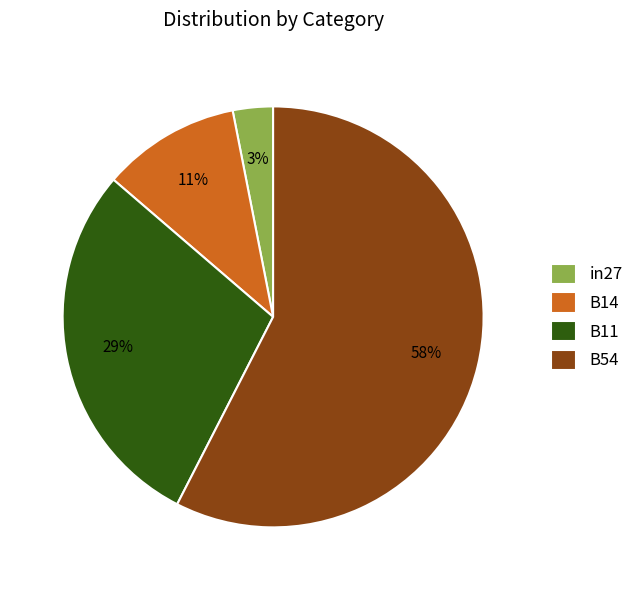

Rank the categories by value from lowest to highest.

in27, B14, B11, B54